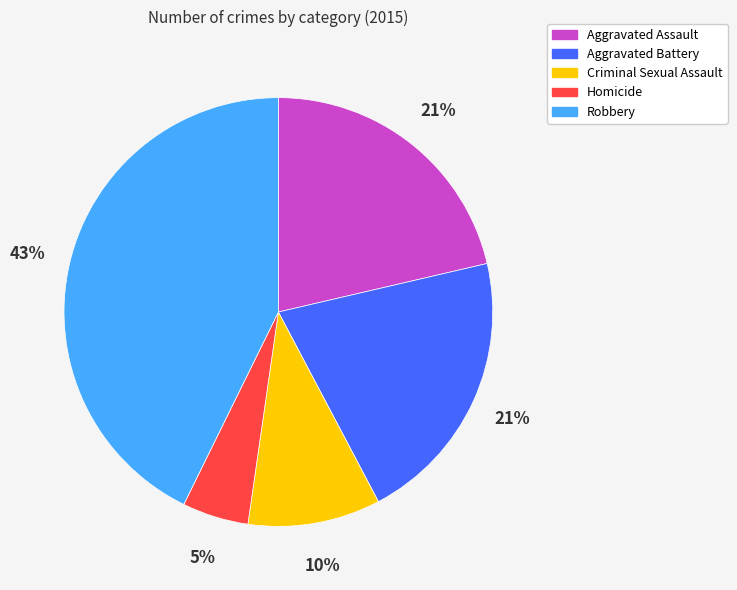

Do Homicide and Criminal Sexual Assault together represent more than half of the pie?

No